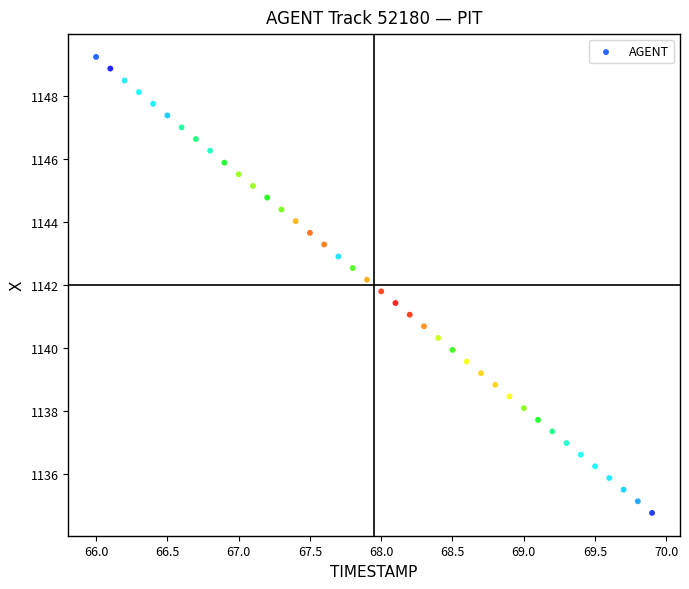

What is the range of X values (max minus min)?

3.9